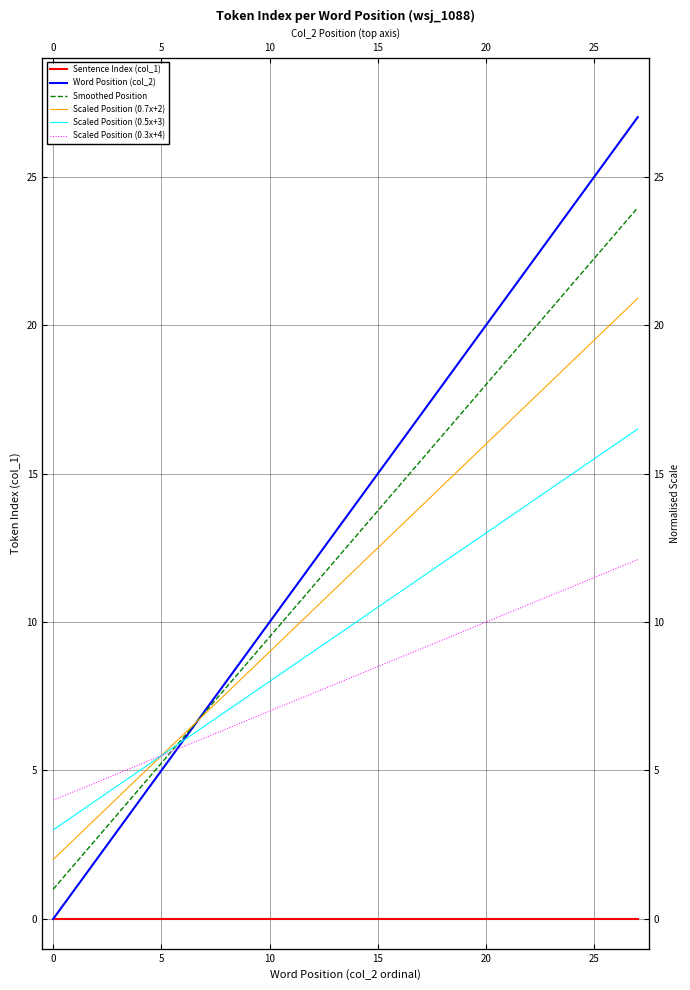

Where is Scaled Position (0.3x+4) nearest to the value 8?

13